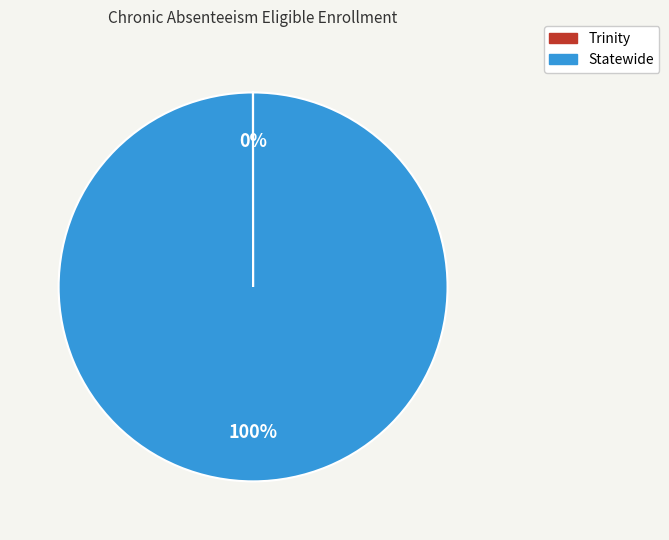

To the nearest percent, what is the difference between the largest and smallest slice percentages?

100%